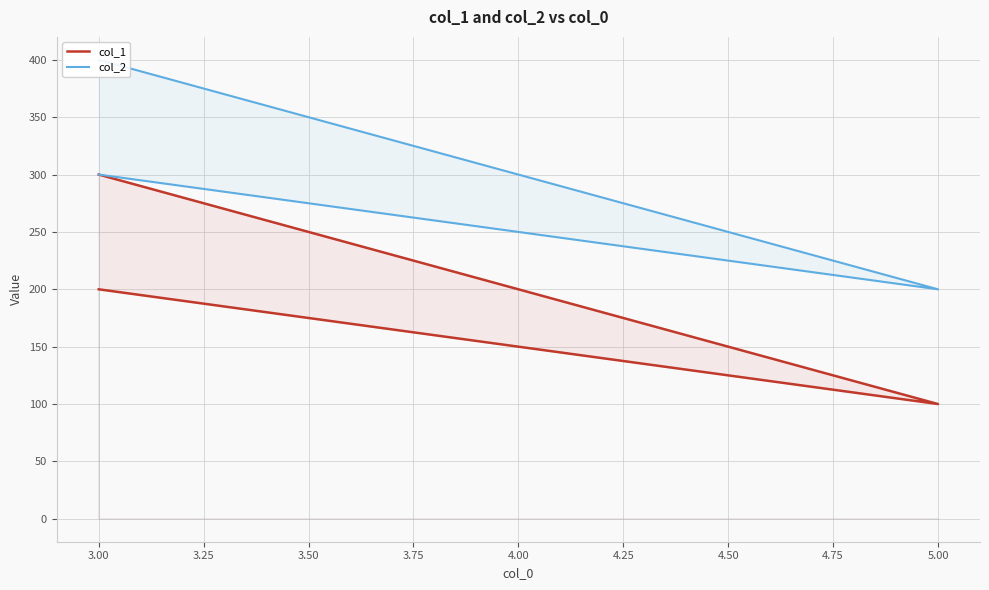

What is the value of the col_1 point at the 2nd from the left?

100